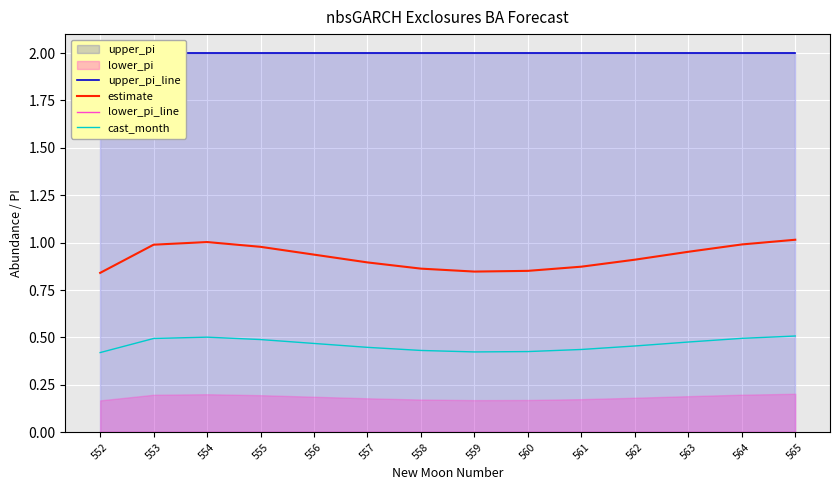

True or false: upper_pi_line has more than 2 points higher than both neighbors.

False